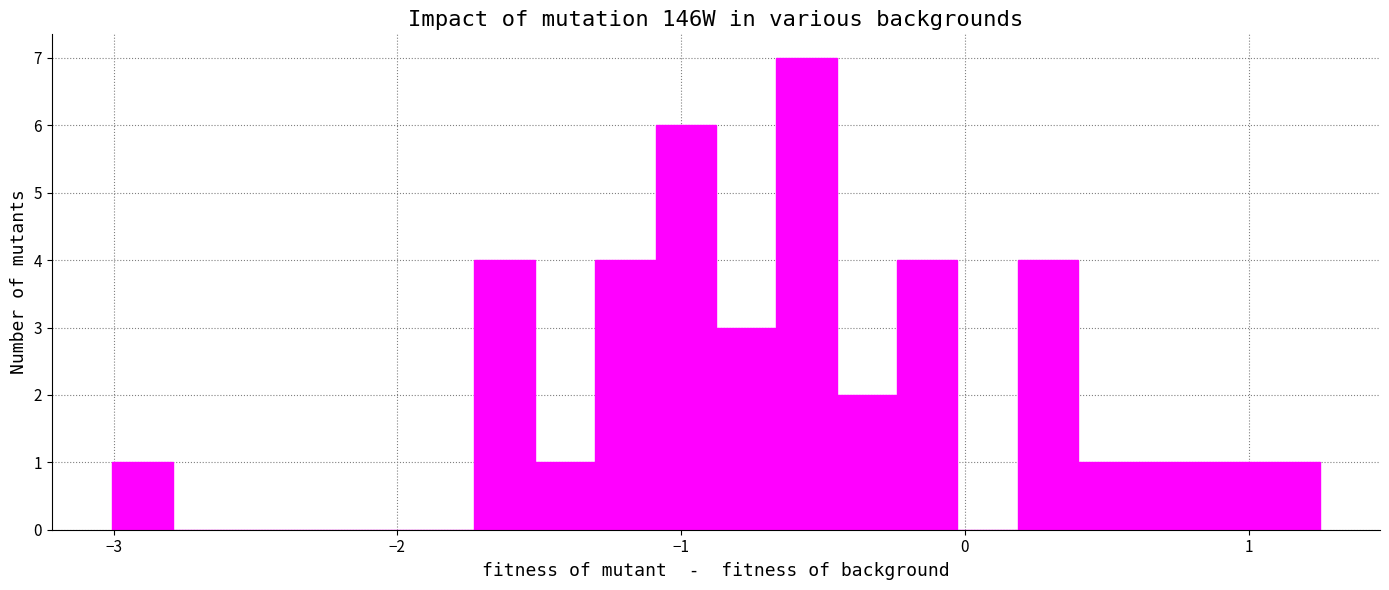

Around what value on the x-axis is the tallest bar? Give the approximate position of its centre, as read against the axis.

-0.6